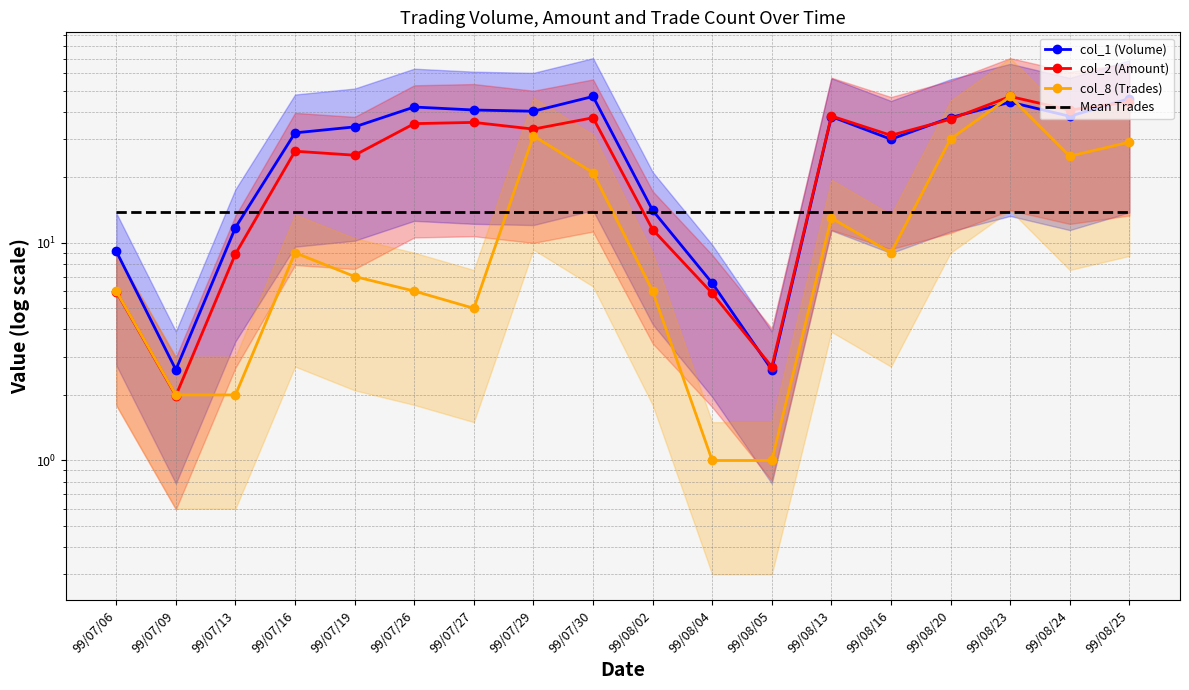

True or false: col_1 (Volume) and col_2 (Amount) intersect in this chart.

True